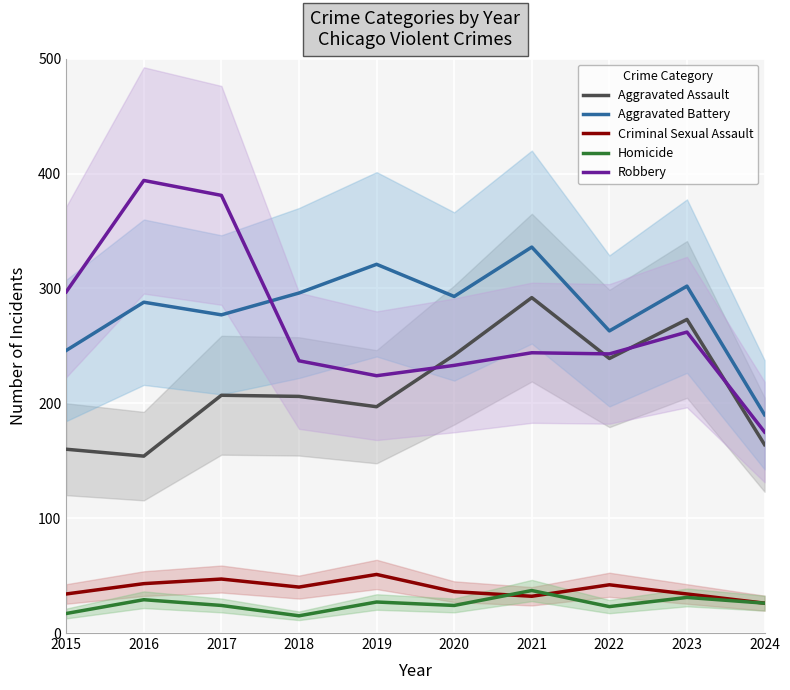

Is the value of Homicide at 2022 greater than the value of Aggravated Battery at 2018?

No